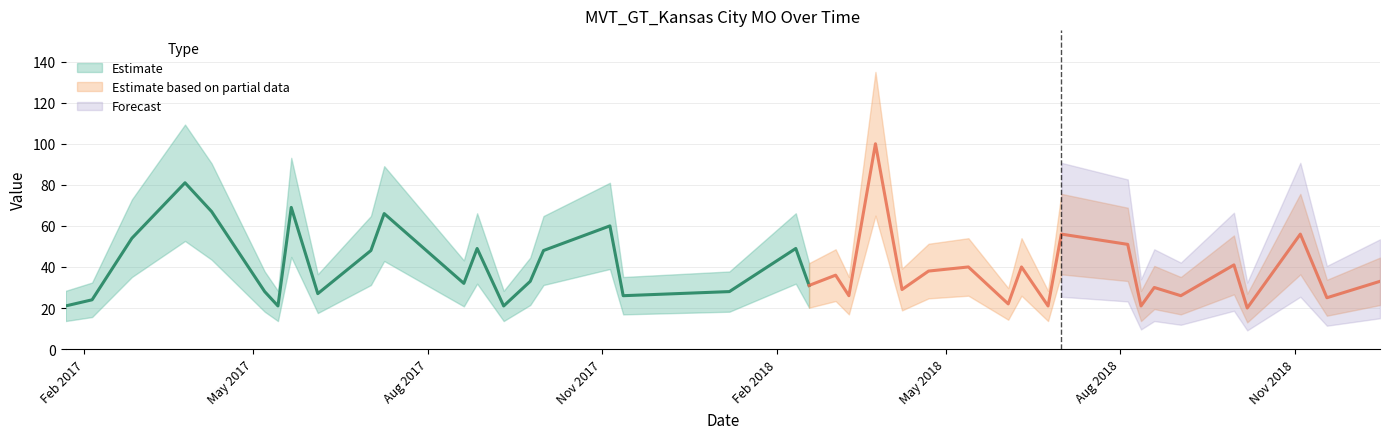

What is the ratio of the value at 2018-11-04 to the value at 2017-11-05?

0.9